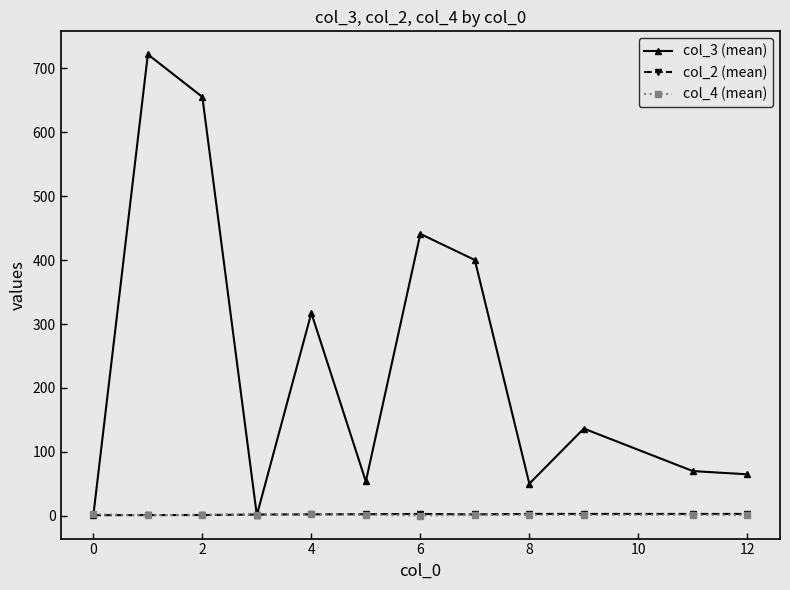

Which series has the widest spread of values?

col_3 (mean)